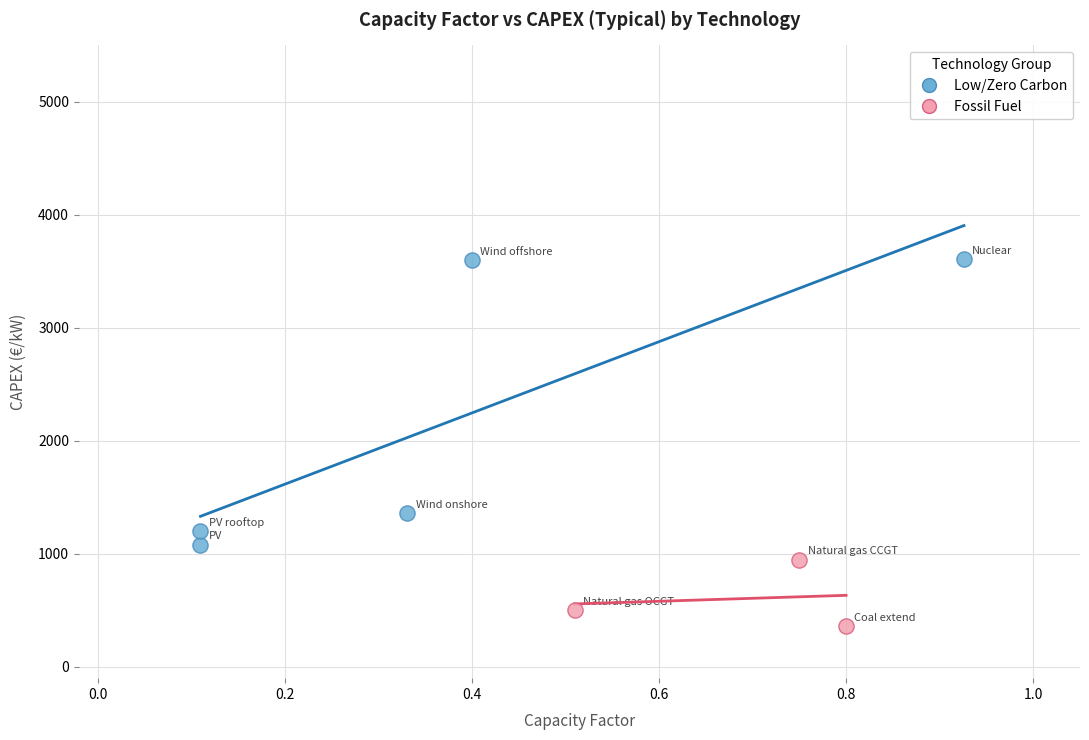

Which series reaches the maximum Y coordinate?

Low/Zero Carbon